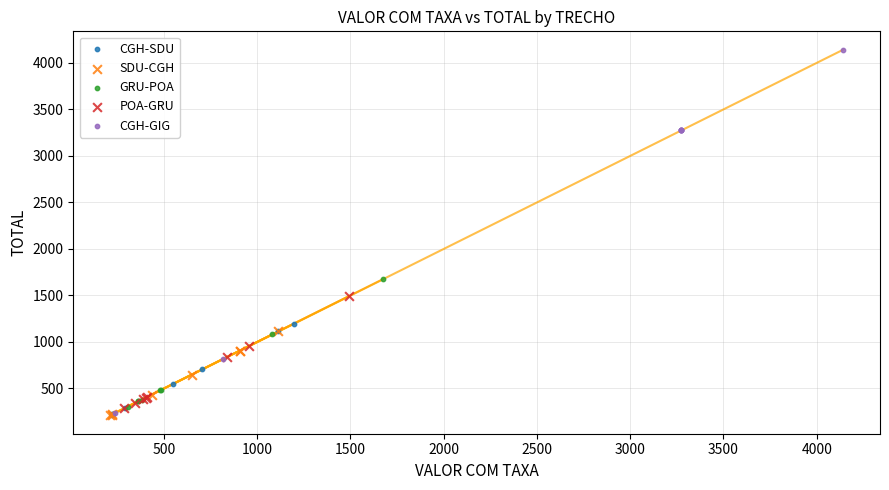

Which series contains the highest Y value?

CGH-GIG